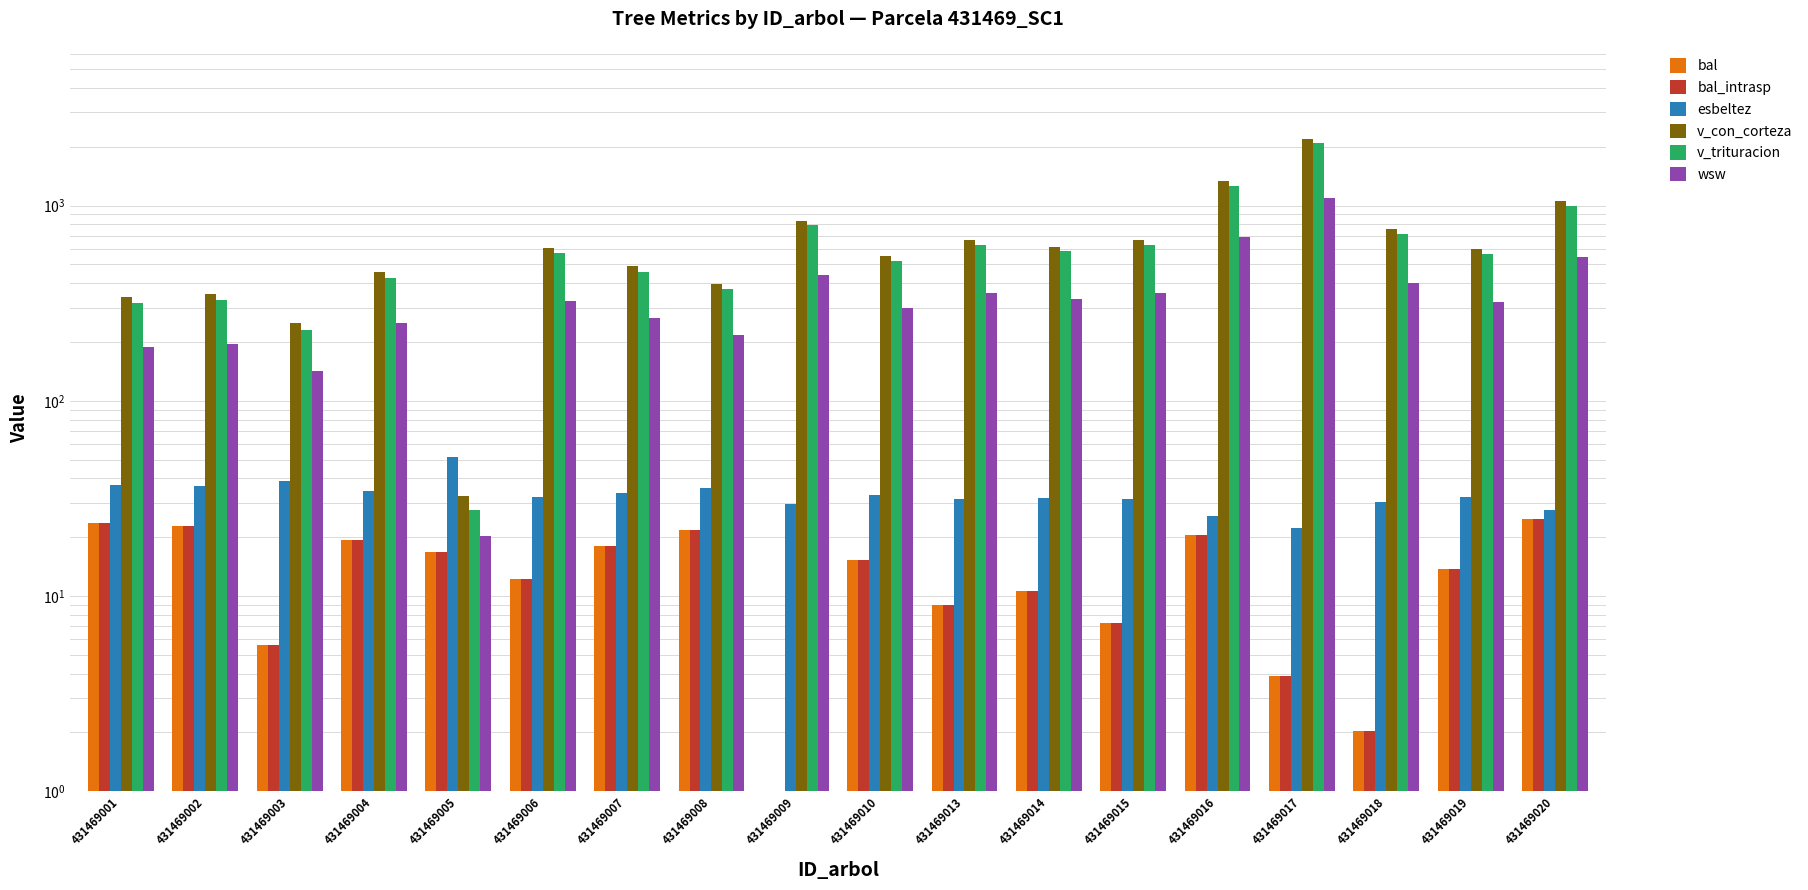

Between 431469018 and 431469019, which series saw the biggest shift?

v_con_corteza